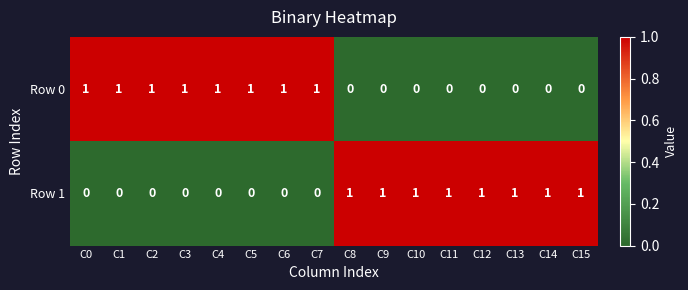

Count the Row 1 values in the range 0 to 1.

16